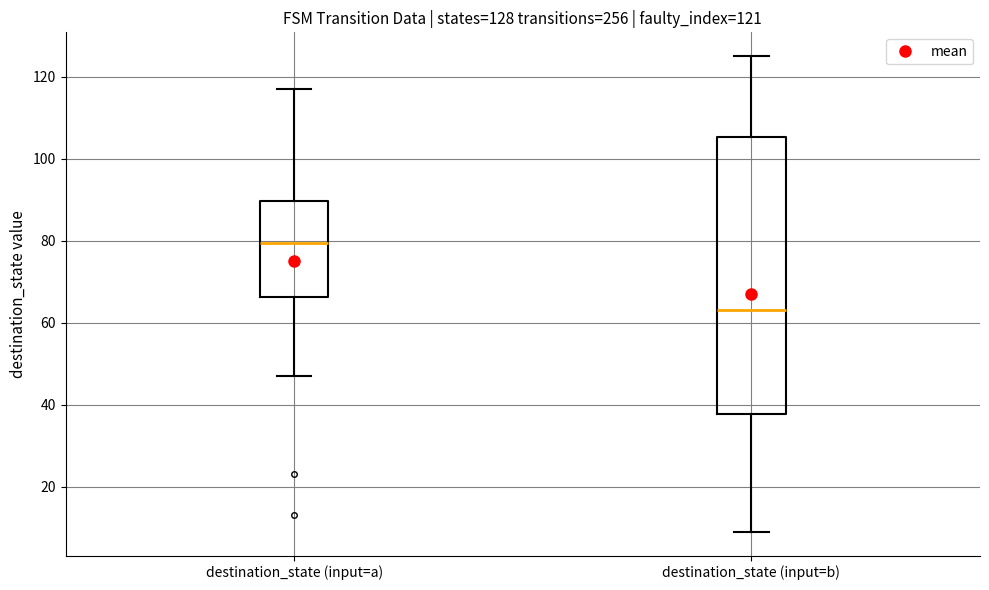

Which box's median line is the highest?

destination_state (input=a)